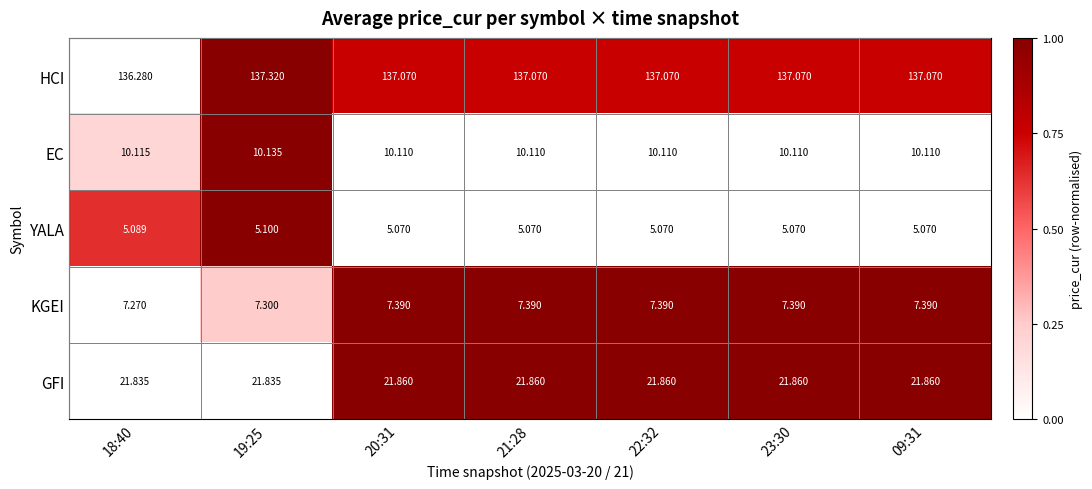

List the series in order of their peak value, highest first.

HCI, GFI, EC, KGEI, YALA